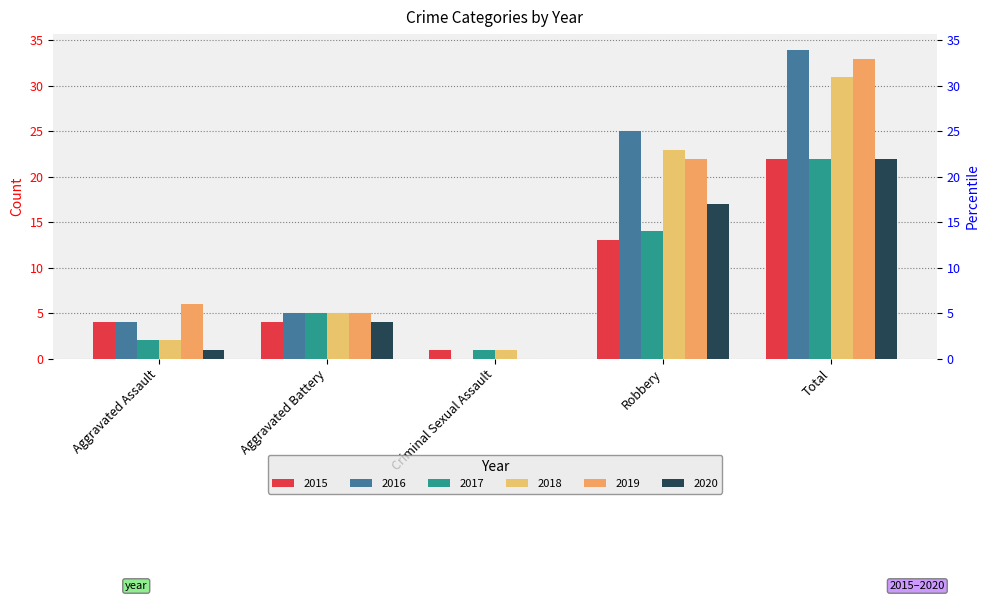

Is the value of 2019 at Aggravated Assault greater than the value of 2020 at Aggravated Assault?

Yes